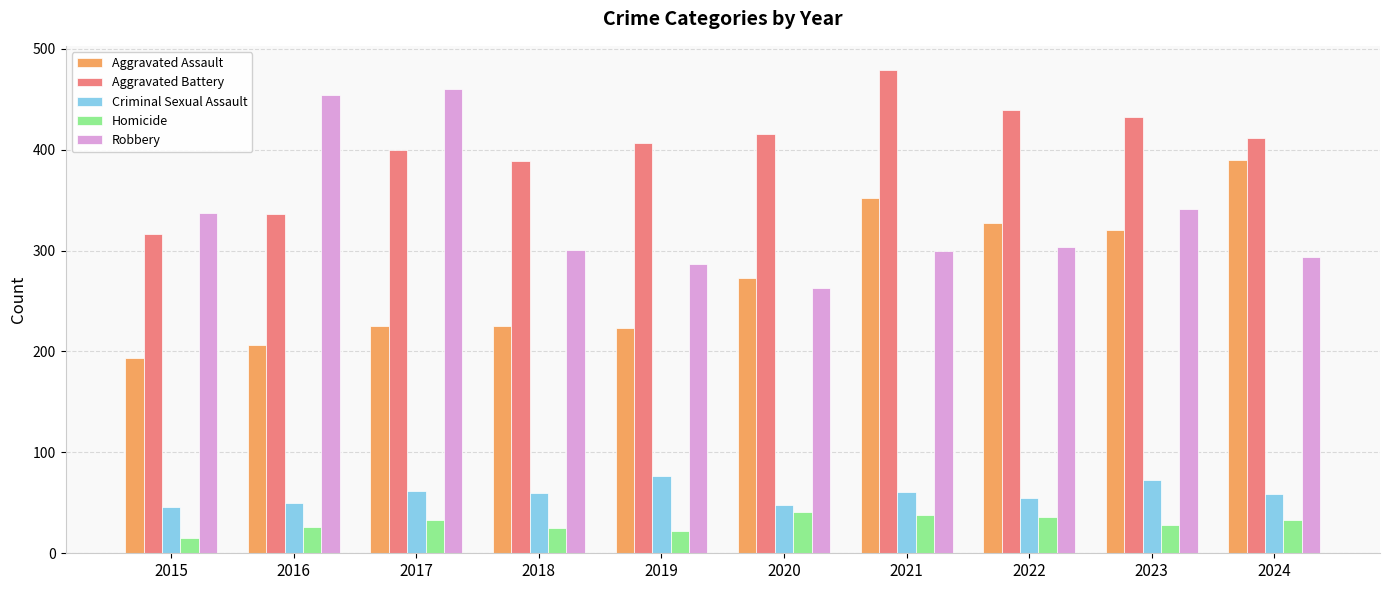

What is the value of the Aggravated Battery bar at the 5th from the left?

407